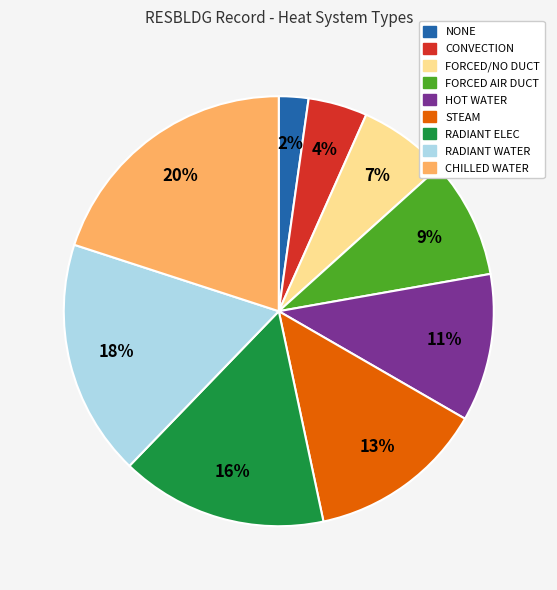

To the nearest percent, what portion does RADIANT WATER represent?

18%